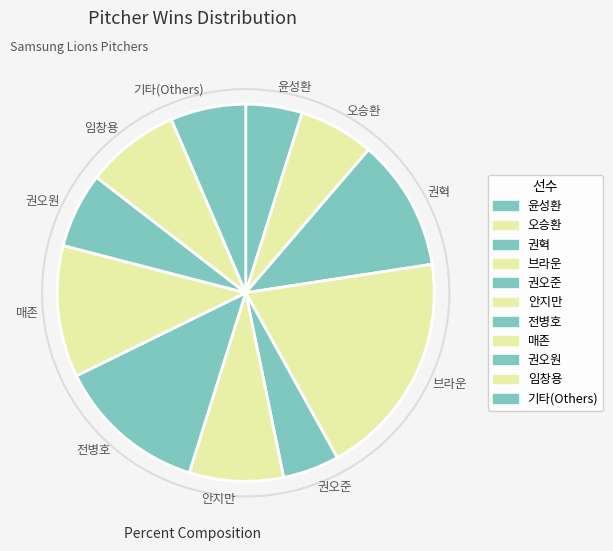

Is the sum of 임창용 and 권오준 greater than half?

No